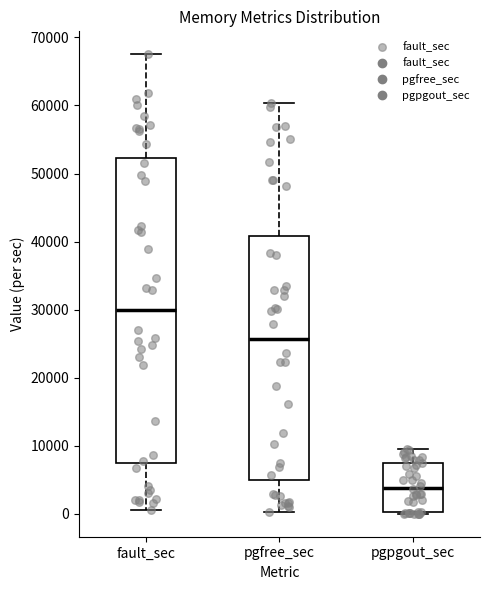

Comparing the boxes themselves (not the whiskers), which one is the tallest?

fault_sec